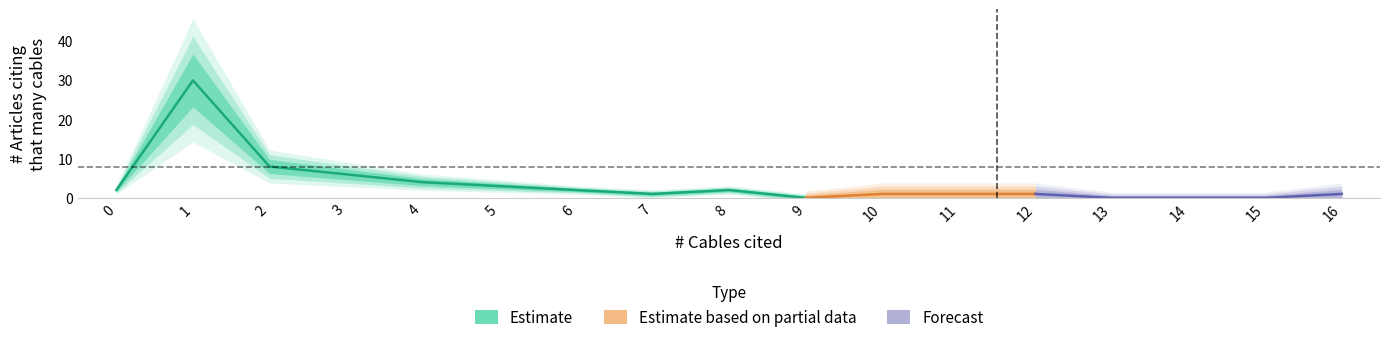

What is the highest value of the Combined cables cited series?

30